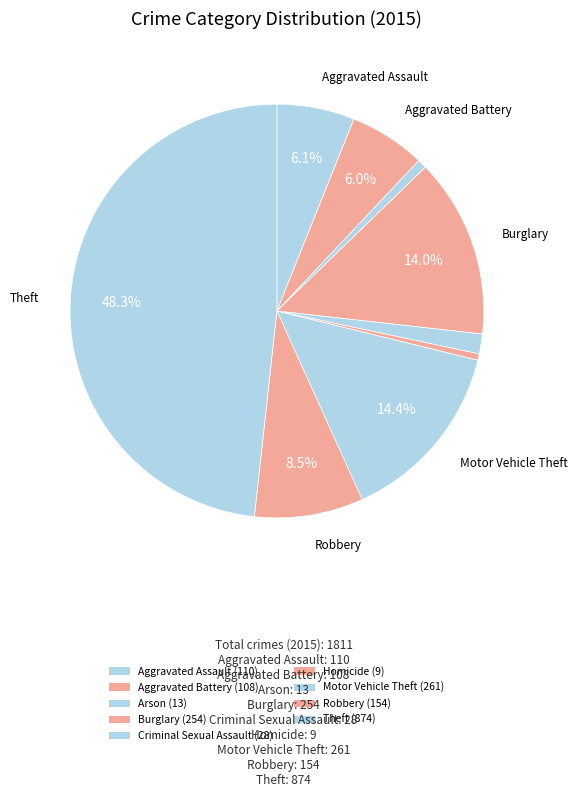

How much of the chart is everything except Homicide?

99.5%